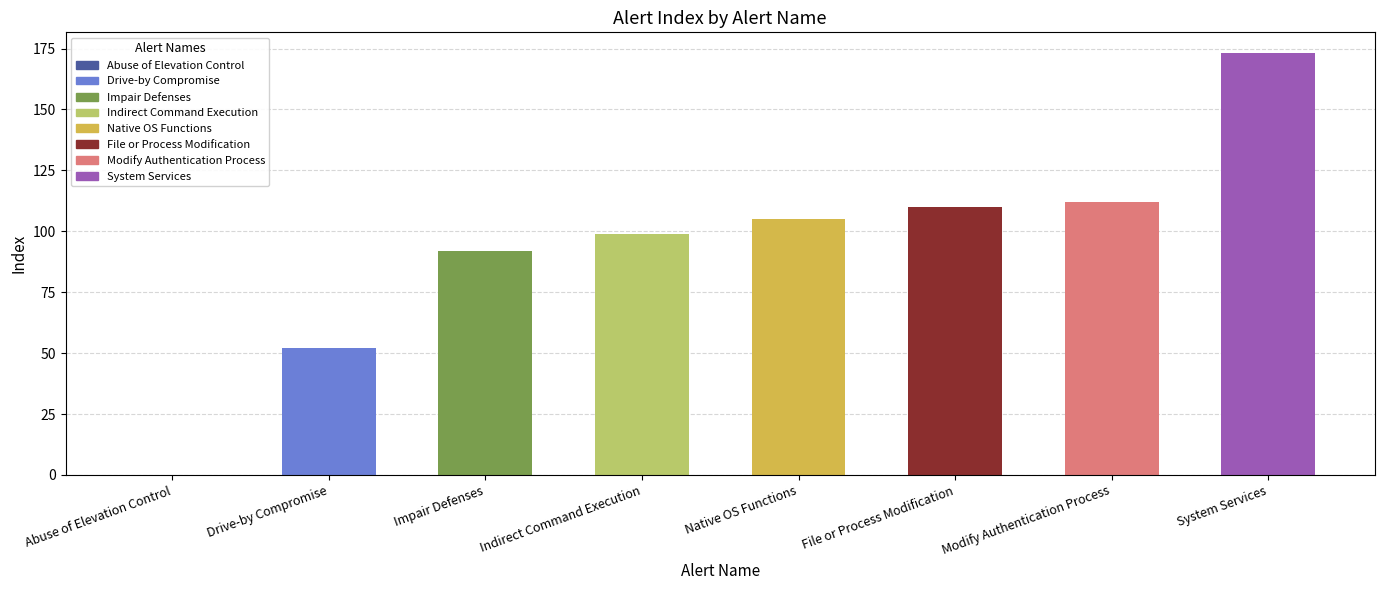

Which label corresponds to the smallest value in the chart?

Abuse of Elevation Control